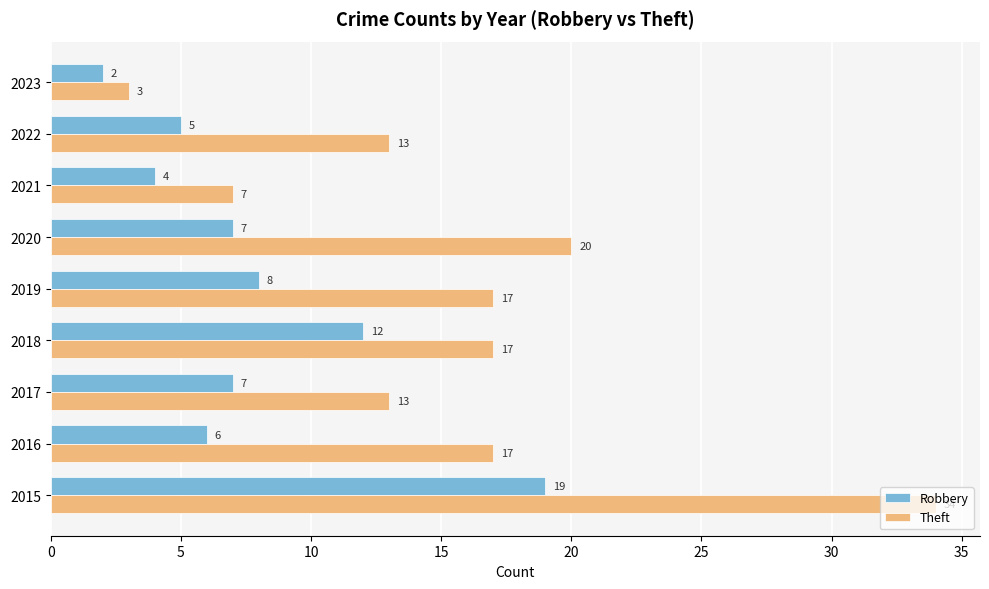

Which series changed the most between 2015 and 2018?

Theft